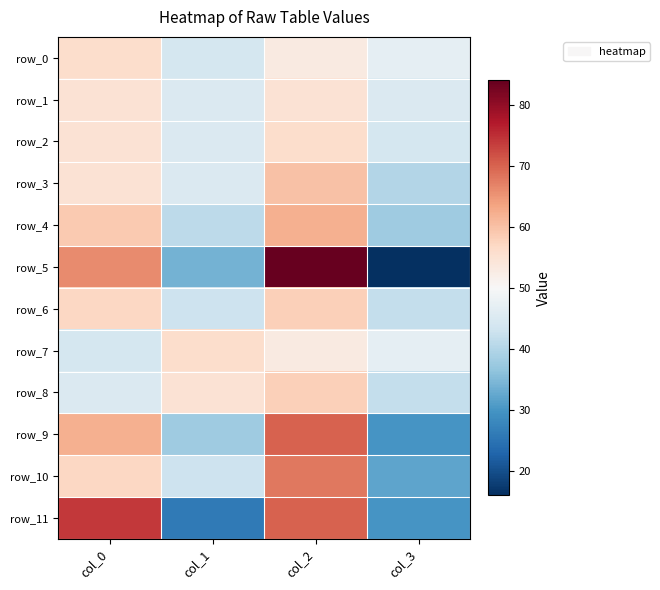

Rank the series by their maximum value, from highest to lowest.

row_5, row_11, row_9, row_10, row_4, row_3, row_6, row_8, row_0, row_2, row_7, row_1